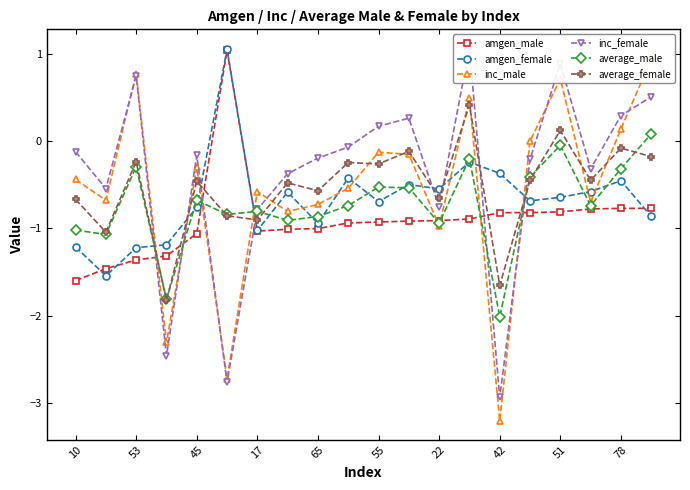

At which category does average_female reach its first local peak?

53